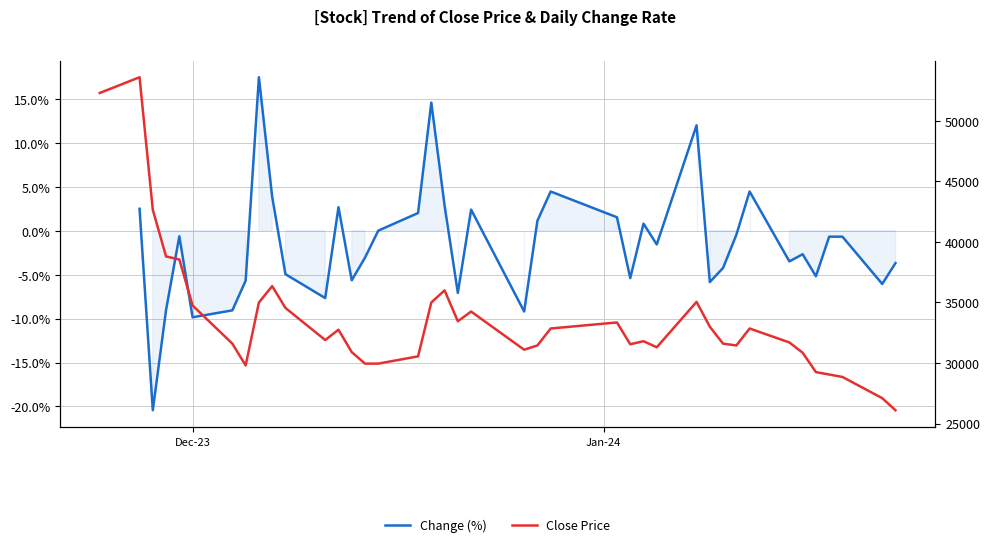

What is the value of the 23rd point from the left?

31450